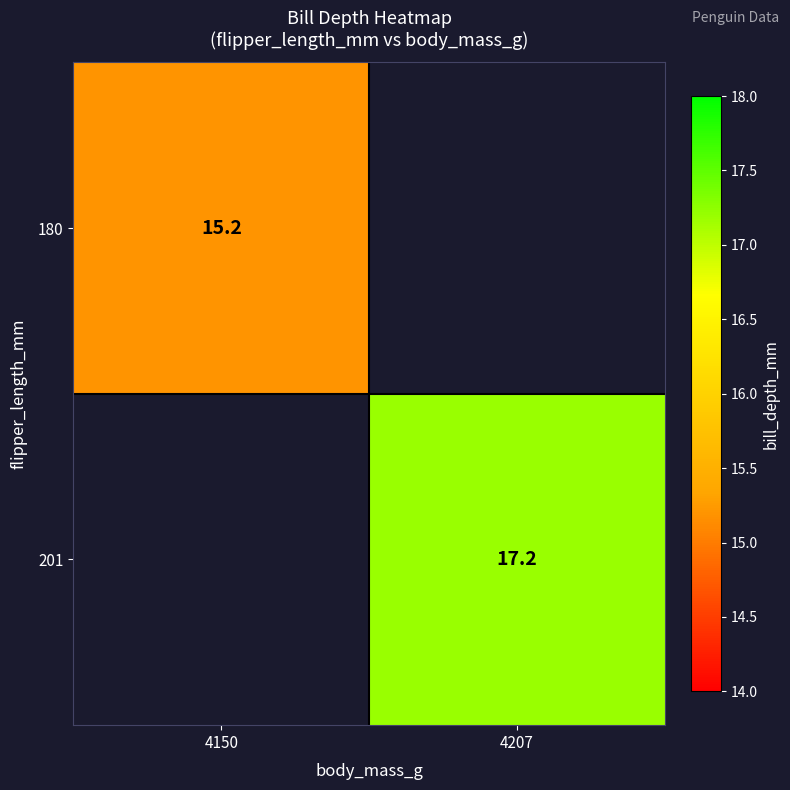

Is the value of 180 at 4150 greater than the value of 201 at 4207?

No